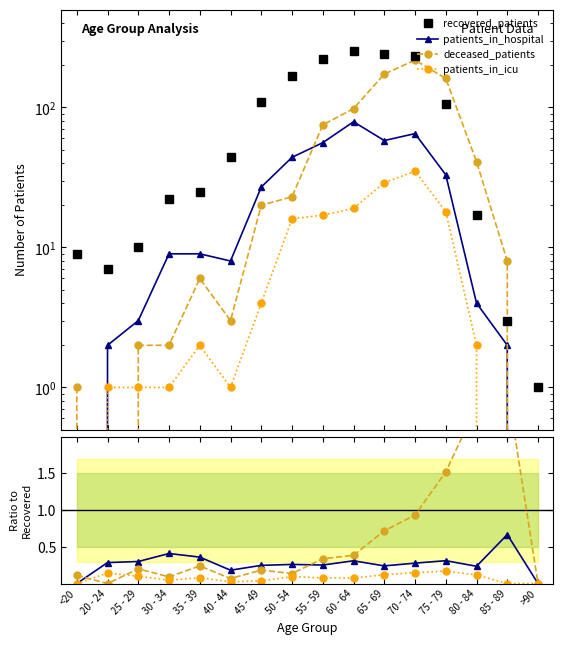

At which category does the chart reach its peak across all series?

60 - 64